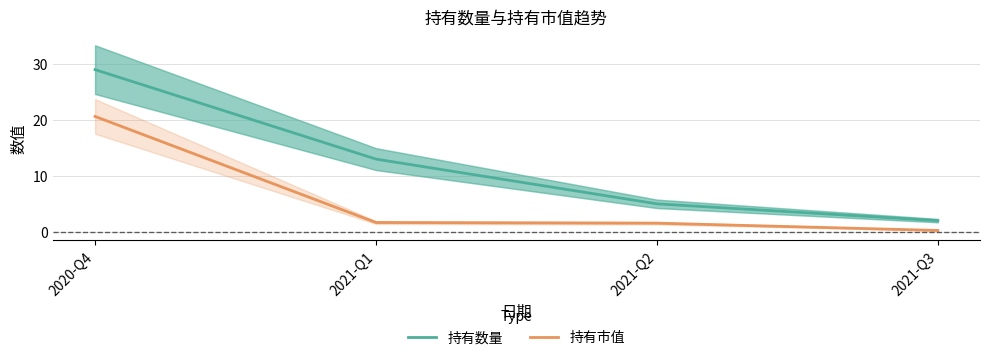

What is the difference between the 持有数量 values at 2021-Q2 and 2021-Q1?

8.0